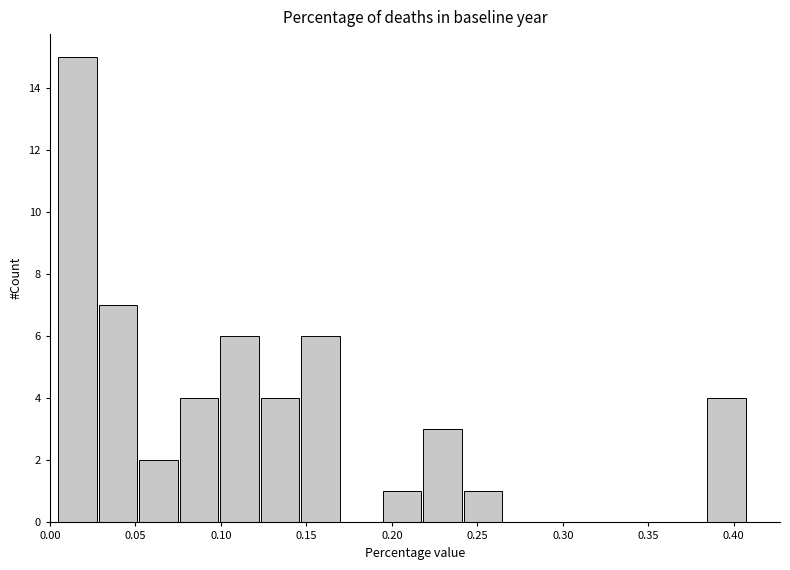

Reading left to right, transcribe this chart: for each bar, give the range it covers on the x-axis and its height. Neither the bar edges nor the heights are printed on the chart, so give them approximately, as read against the axes.

0.005 to 0.030: 15
0.030 to 0.050: 7
0.050 to 0.075: 2
0.075 to 0.100: 4
0.100 to 0.125: 6
0.125 to 0.145: 4
0.145 to 0.170: 6
0.170 to 0.195: 0
0.195 to 0.220: 1
0.220 to 0.240: 3
0.240 to 0.265: 1
0.265 to 0.290: 0
0.290 to 0.315: 0
0.315 to 0.335: 0
0.335 to 0.360: 0
0.360 to 0.385: 0
0.385 to 0.410: 4